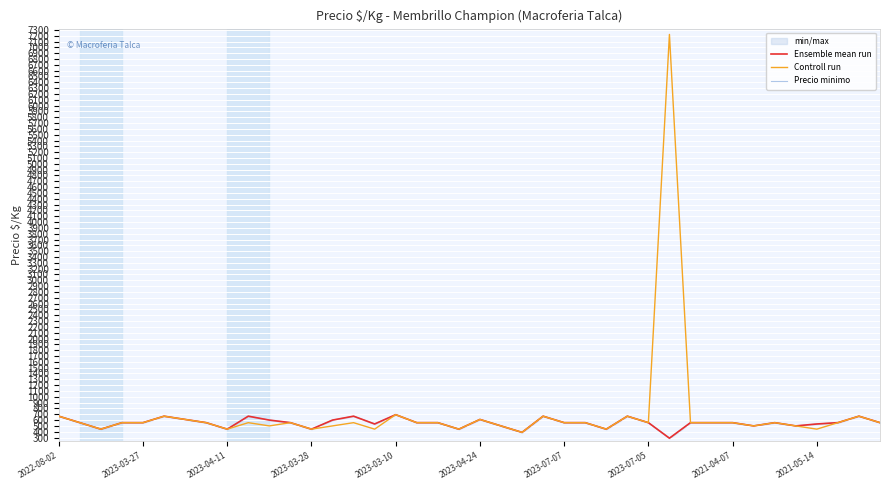

How many intersections are there between Precio minimo and Controll run?

15